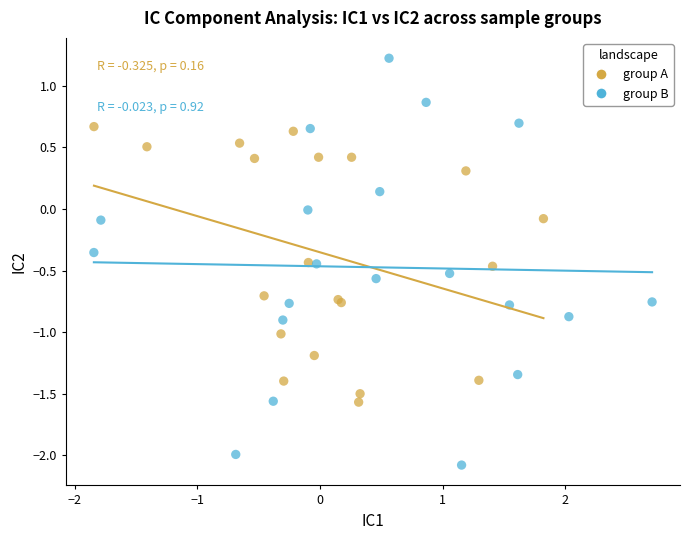

Which series reaches the minimum Y coordinate?

group B